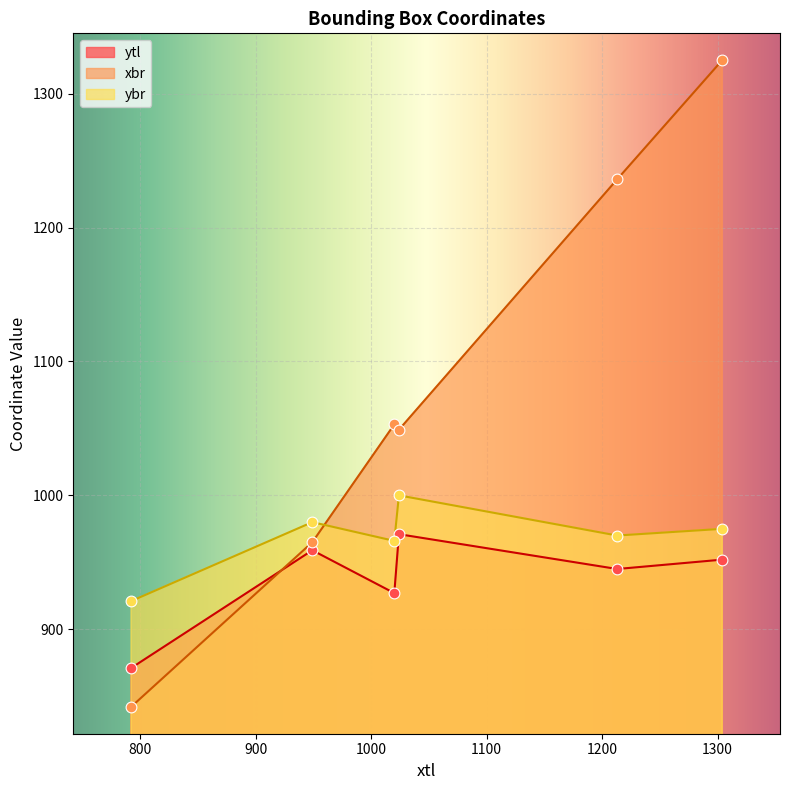

Which series has the largest total across all categories?

xbr